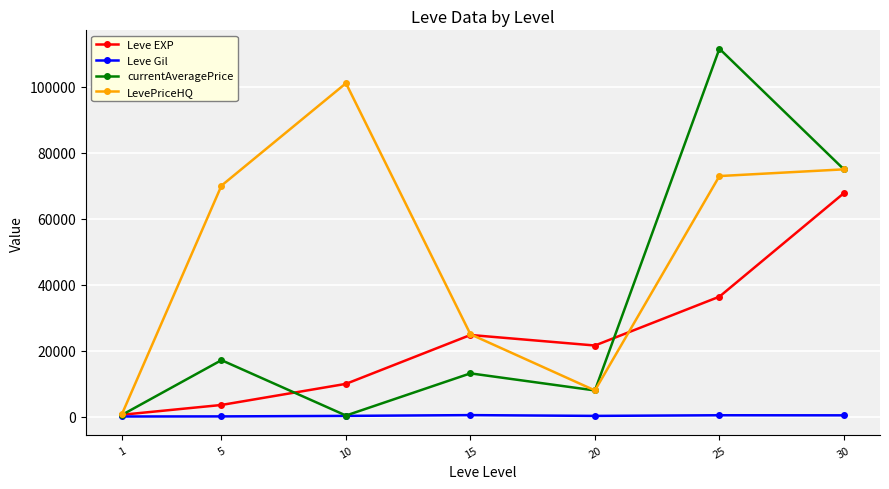

What is the difference between the maximum and minimum values in the LevePriceHQ series?

100211